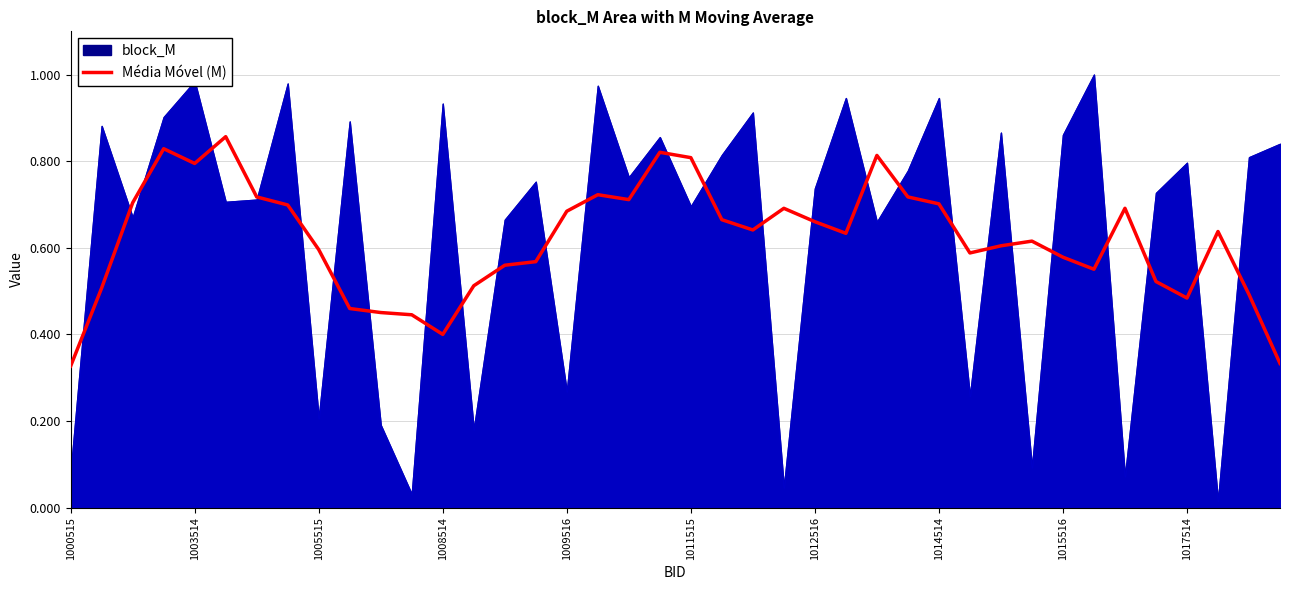

The value of Média Móvel (M) at 1000515 is 0.1. True or false?

False